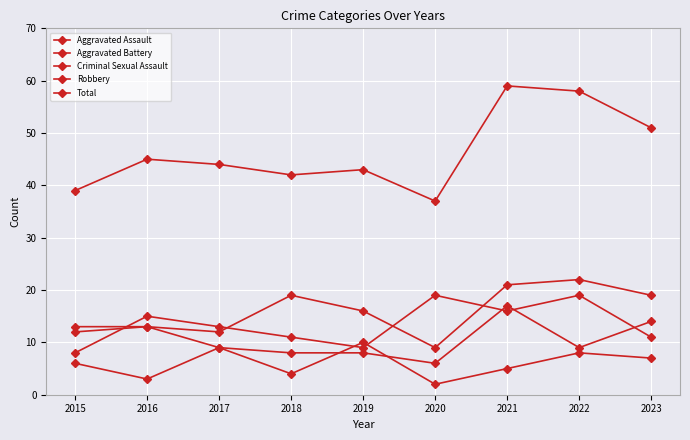

True or false: Aggravated Assault and Total cross at least once.

False